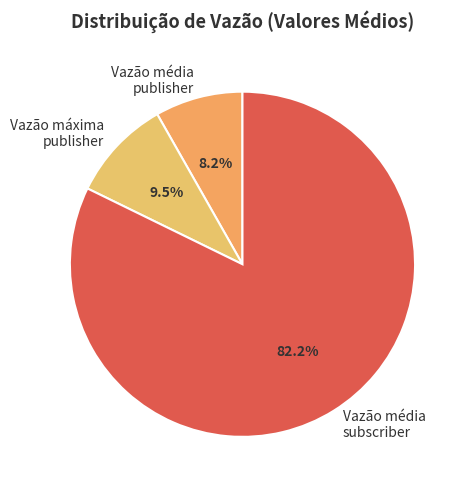

Combined, what portion of the pie is Vazão média subscriber and Vazão média publisher?

90.5%